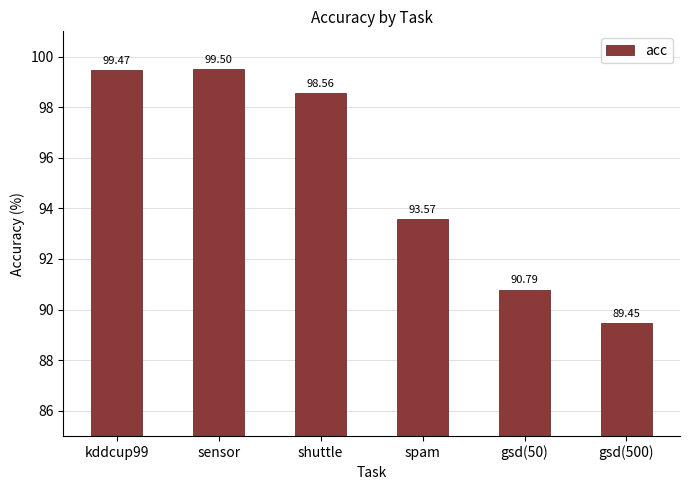

List the labels in order of value, smallest first.

gsd(500), gsd(50), spam, shuttle, kddcup99, sensor